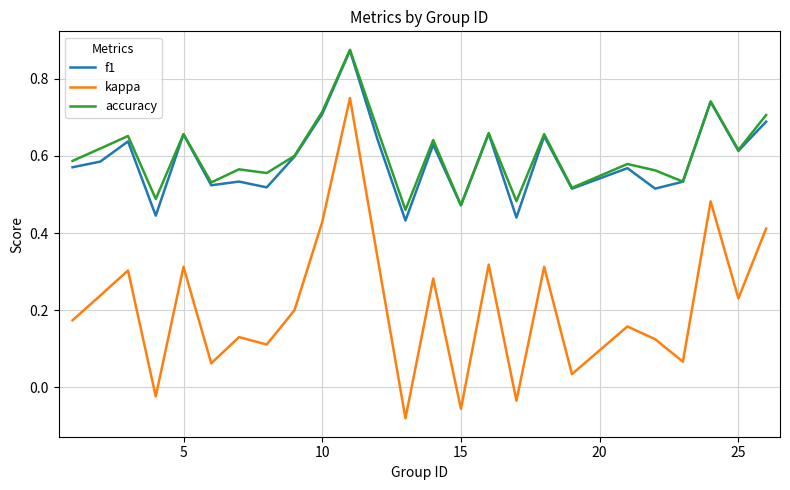

True or false: accuracy and kappa cross at least once.

False